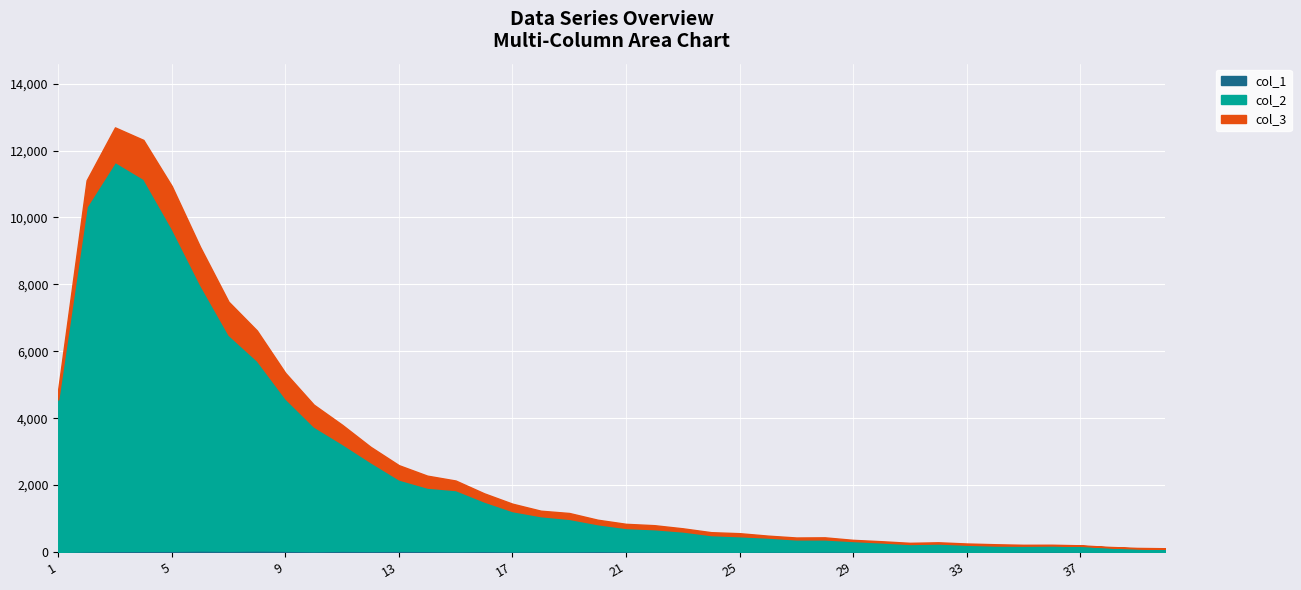

What is the value of the col_3 point at the 18th from the left?

163